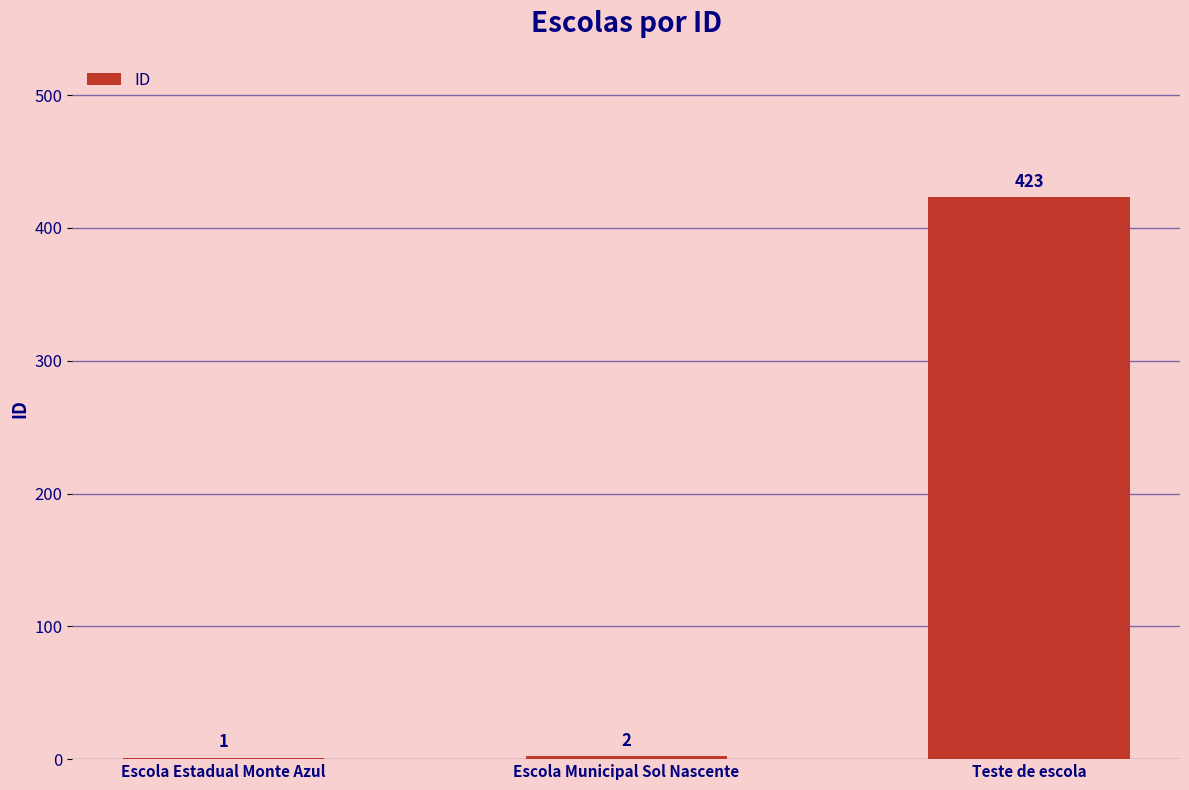

What is the greatest value displayed?

423